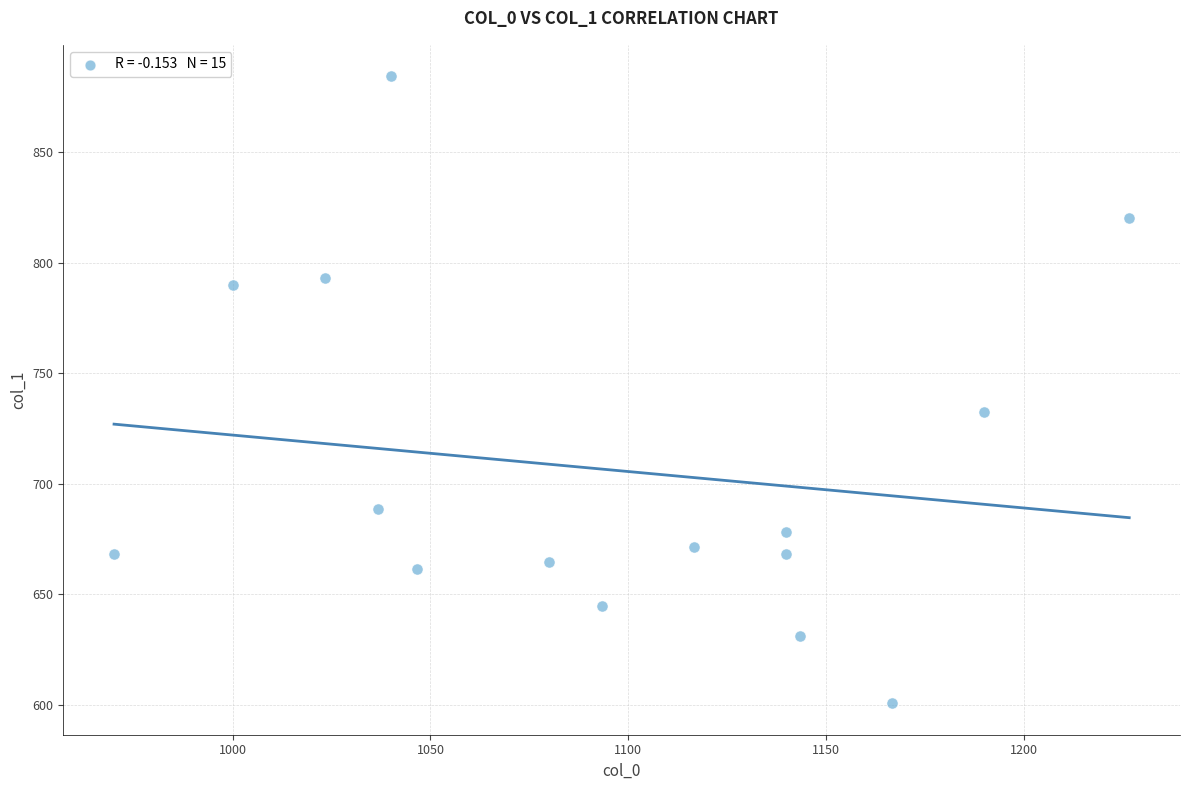

What Y value in the scatter plot is closest to 742?

732.4